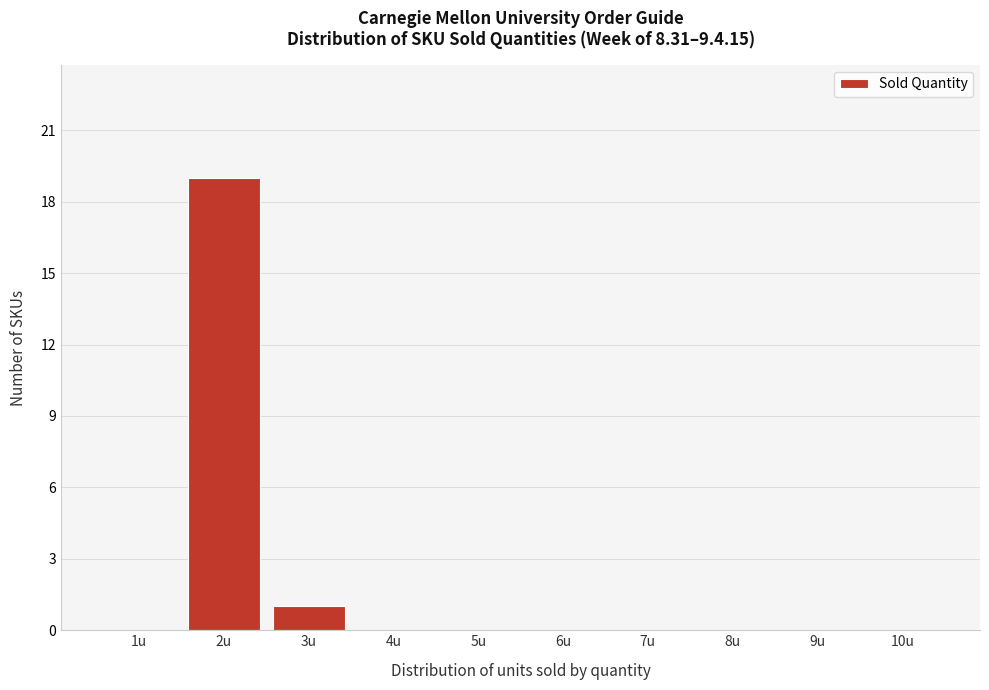

Which range on the x-axis has the tallest bar?

1.5 to 2.5